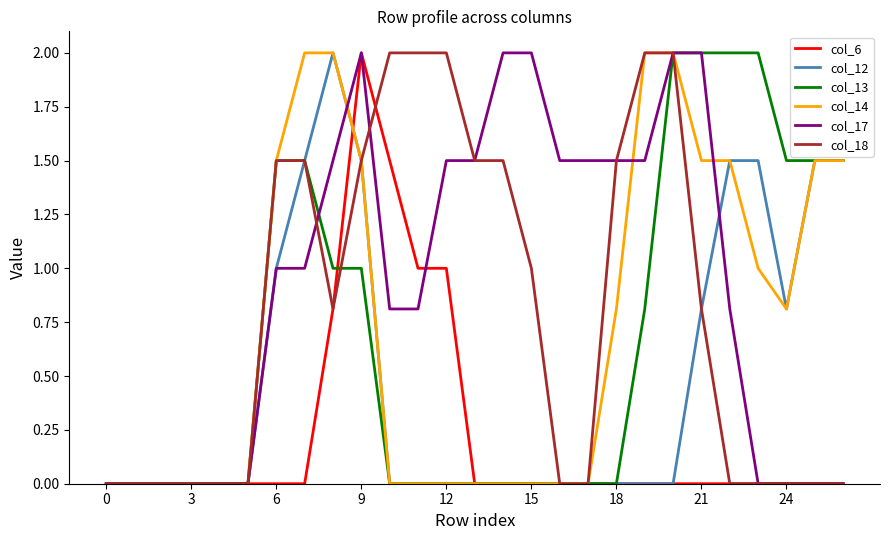

What is the greatest value displayed?

2.0